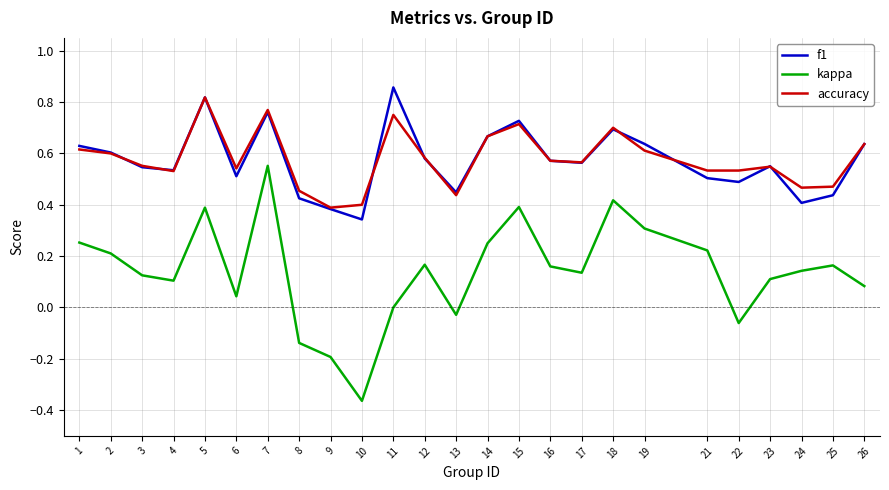

Is it true that kappa equals 0.2 at 5?

False